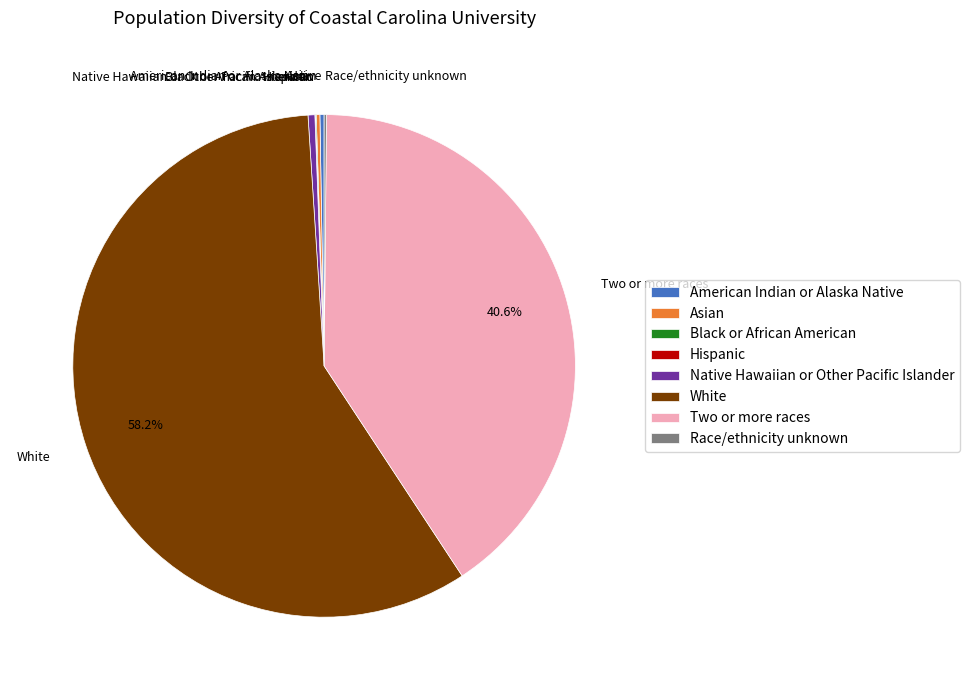

What is the largest slice in the pie chart?

White